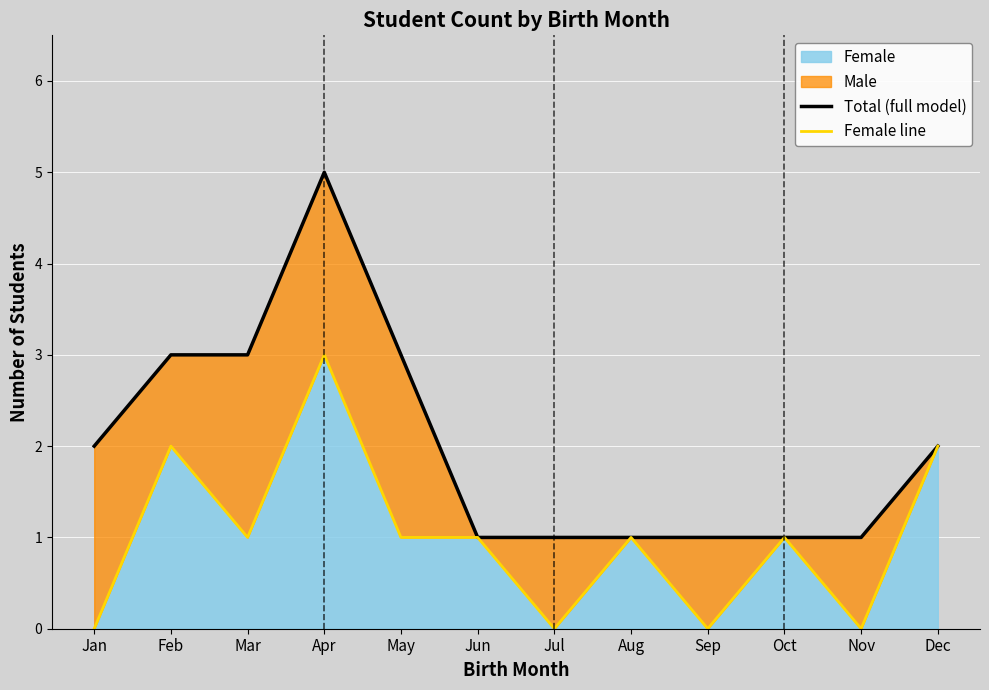

What is the value of the Female line point at the 2nd from the left?

2